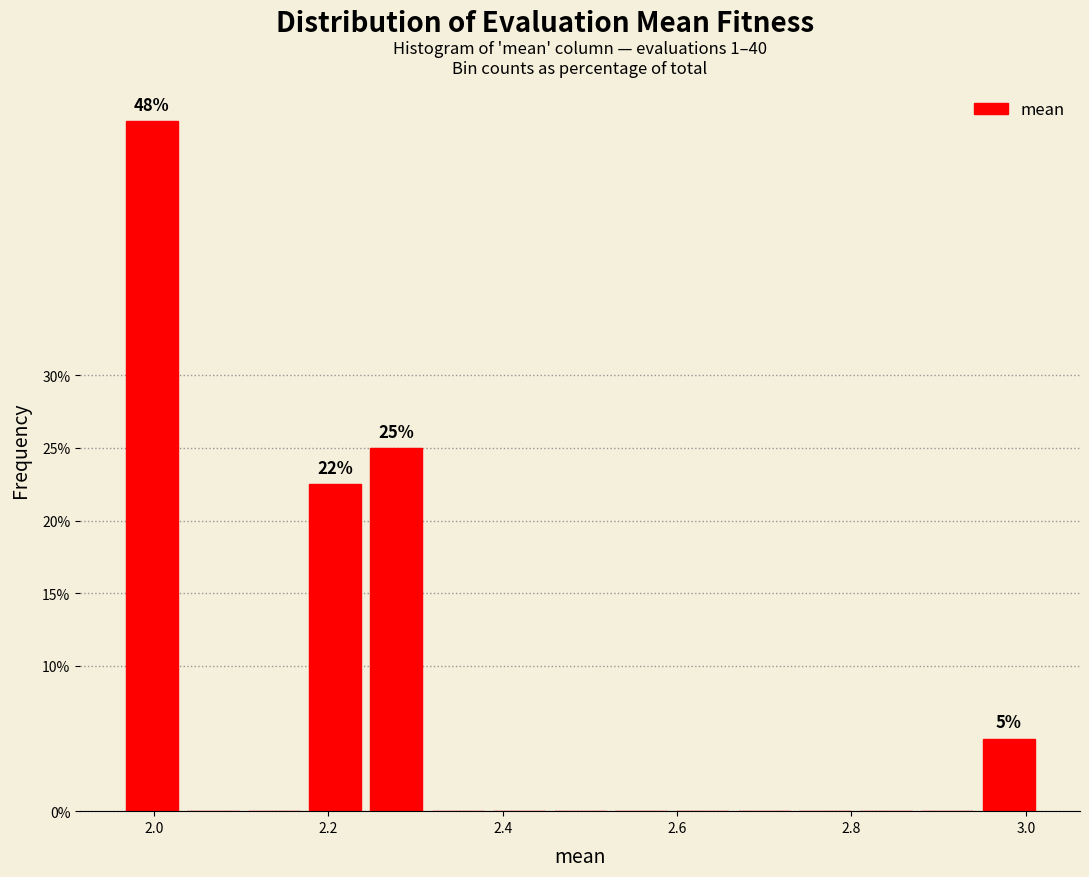

Read against the x-axis, roughly where is the centre of the tallest bar?

2.00